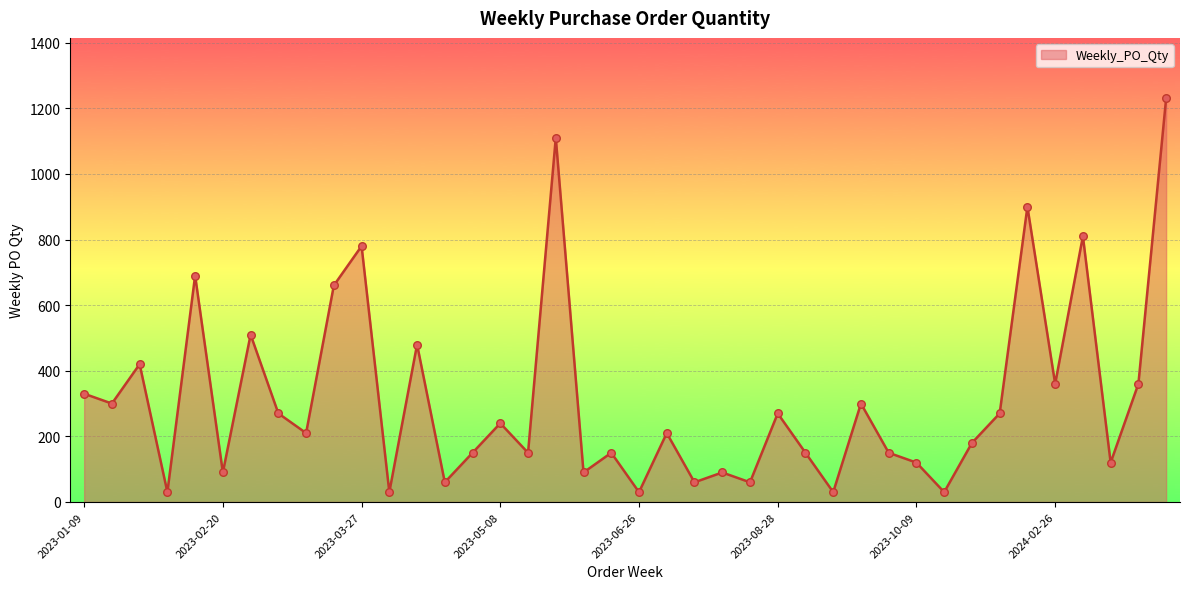

What is the difference between the maximum and minimum values?

1200